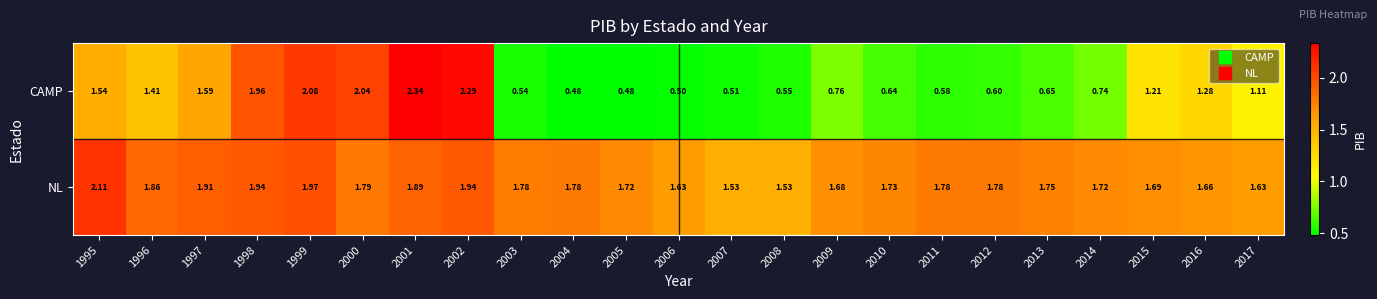

Which series changed the most between 2006 and 2012?

NL